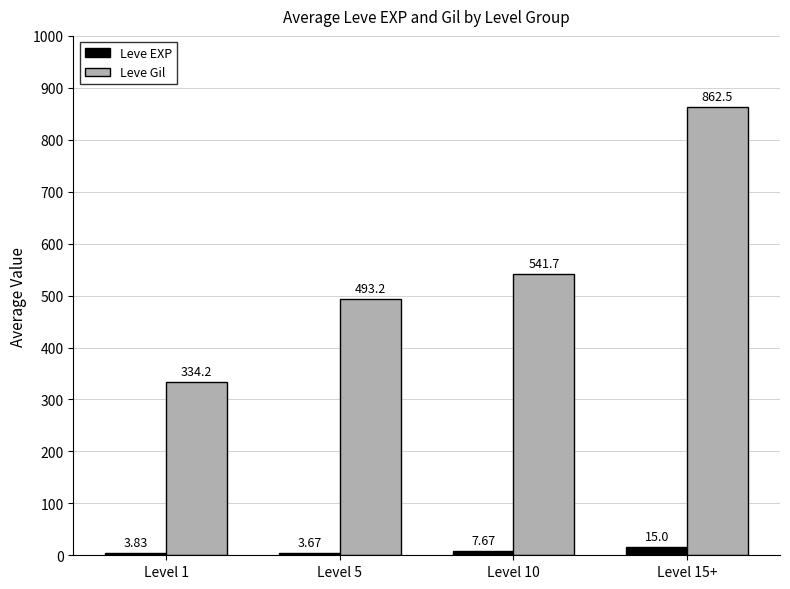

How many data points in Leve Gil are above 541?

2